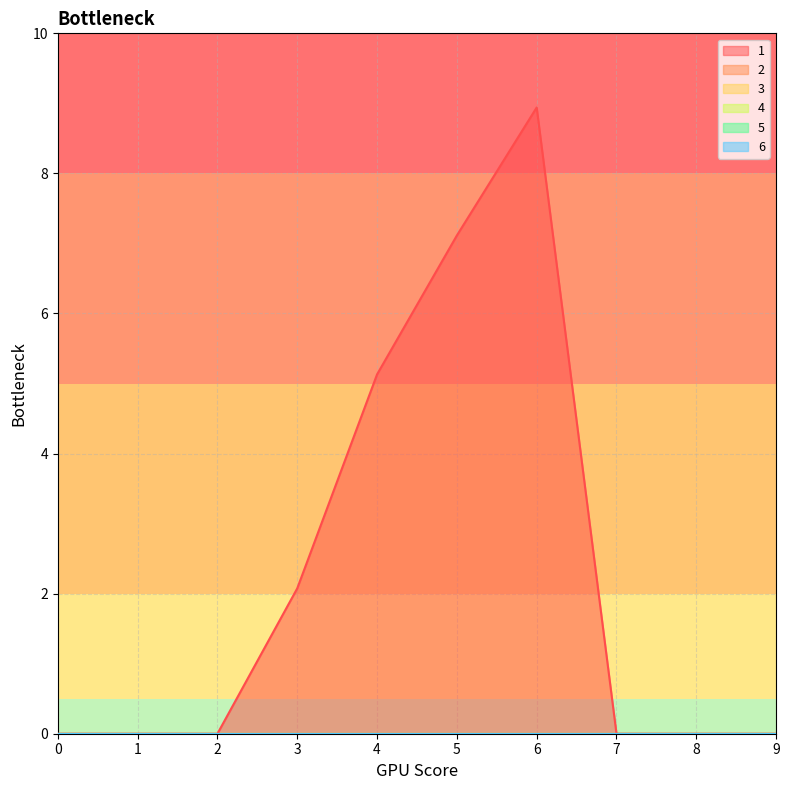

Count the number of categories in the chart.

10